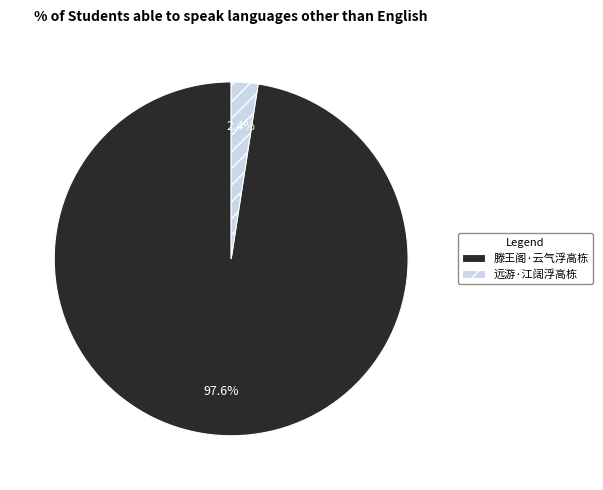

What is the total percentage of 滕王阁·云气浮高栋 and 远游·江阔浮高栋?

100.0%